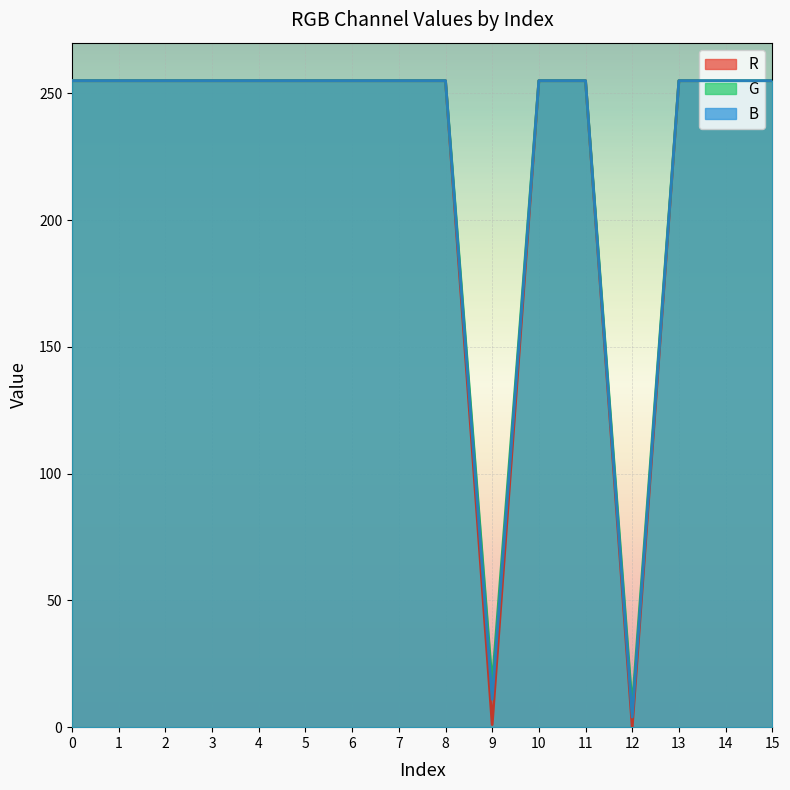

Rank the series by their maximum value, from highest to lowest.

R, G, B